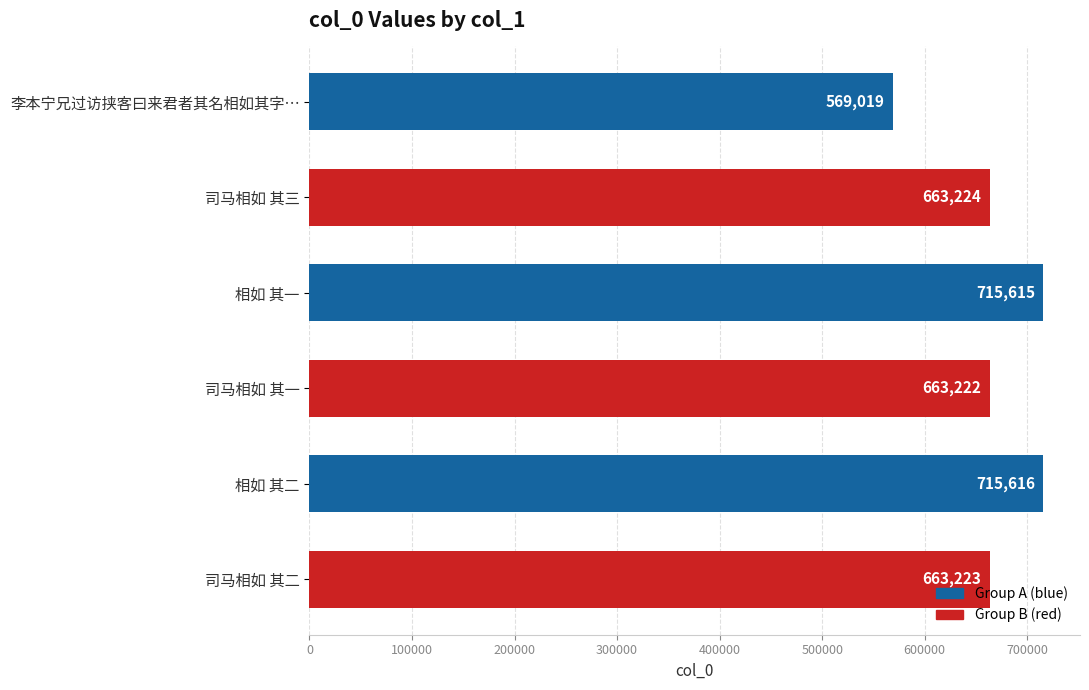

Reading top to bottom, transcribe all the data shown in this chart.

李本宁兄过访挟客曰来君者其名相如其字…=569019	司马相如 其三=663224	相如 其一=715615	司马相如 其一=663222	相如 其二=715616	司马相如 其二=663223